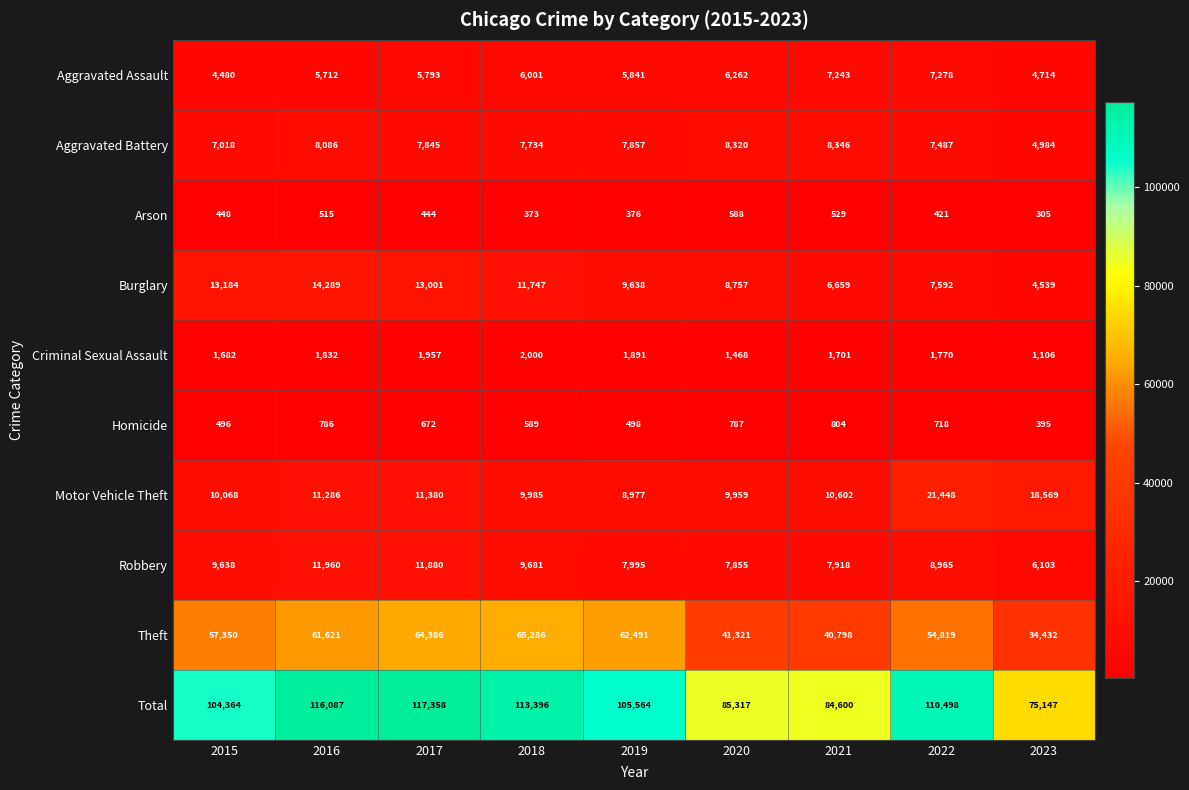

The Homicide series shows 1028 at 2022. True or false?

False